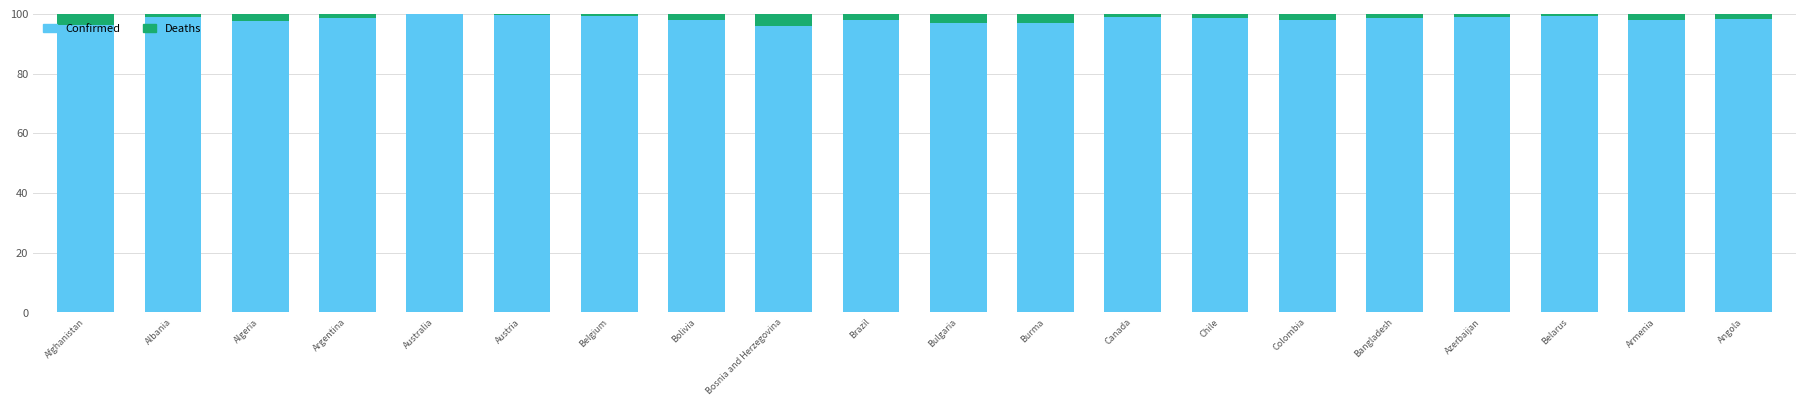

How many categories are shown in the chart?

20